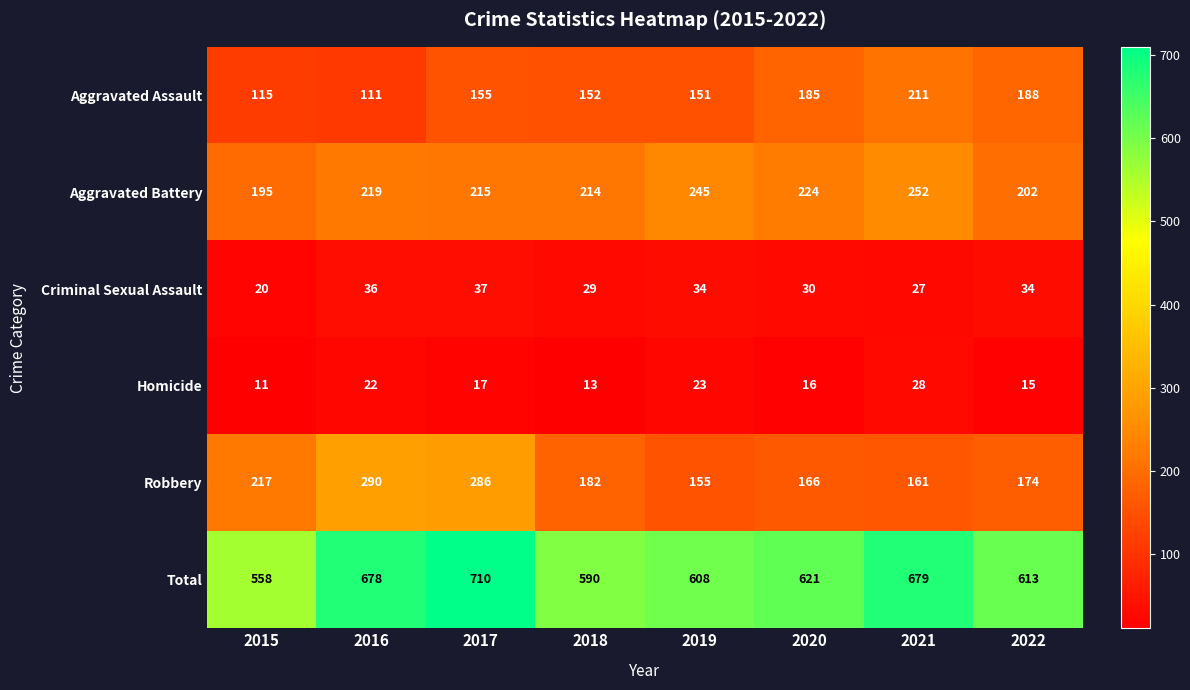

What is the minimum value shown in the chart?

11